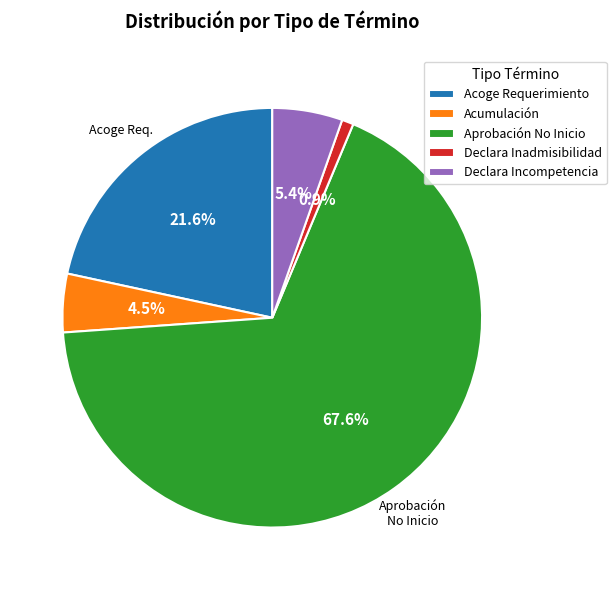

Which slice is the largest?

Aprobación No Inicio